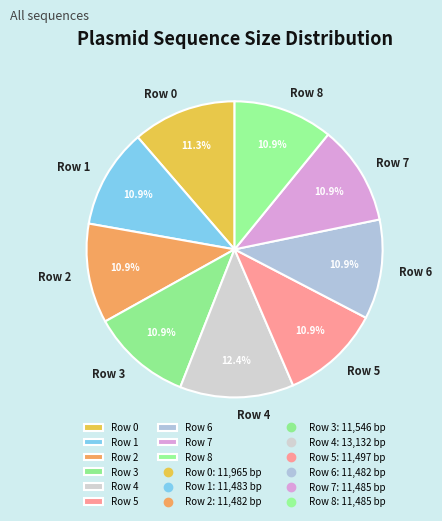

To the nearest percent, what portion does Row 7 represent?

11%